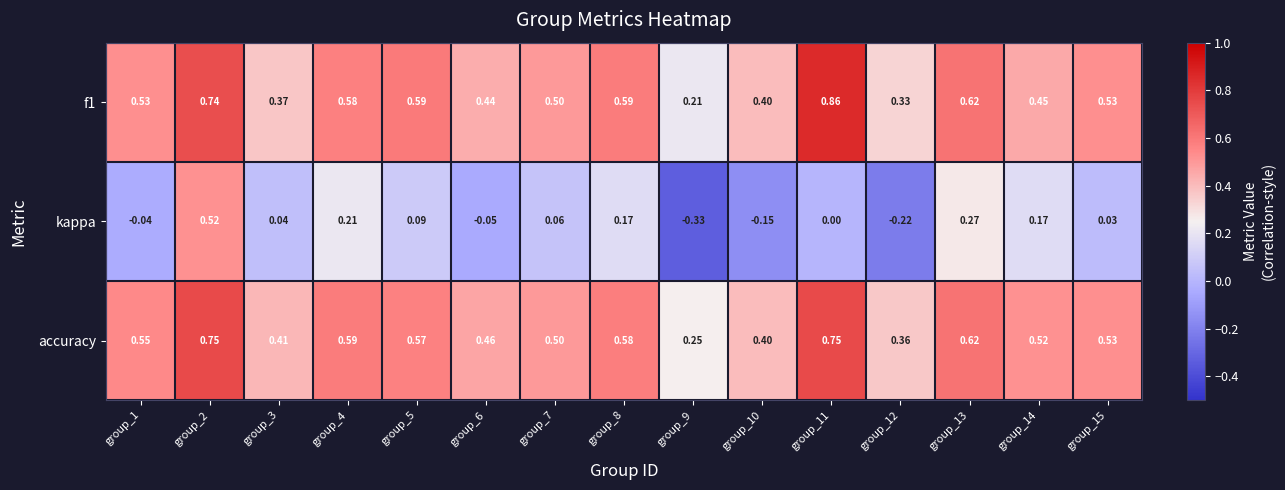

Which series has the largest range (max minus min)?

kappa